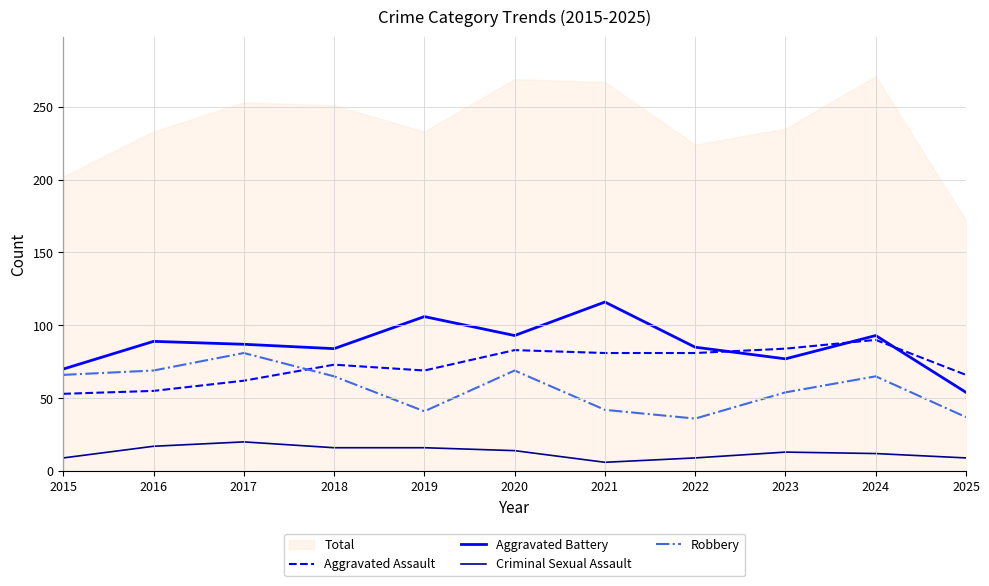

At which label does Aggravated Battery reach its minimum?

2025